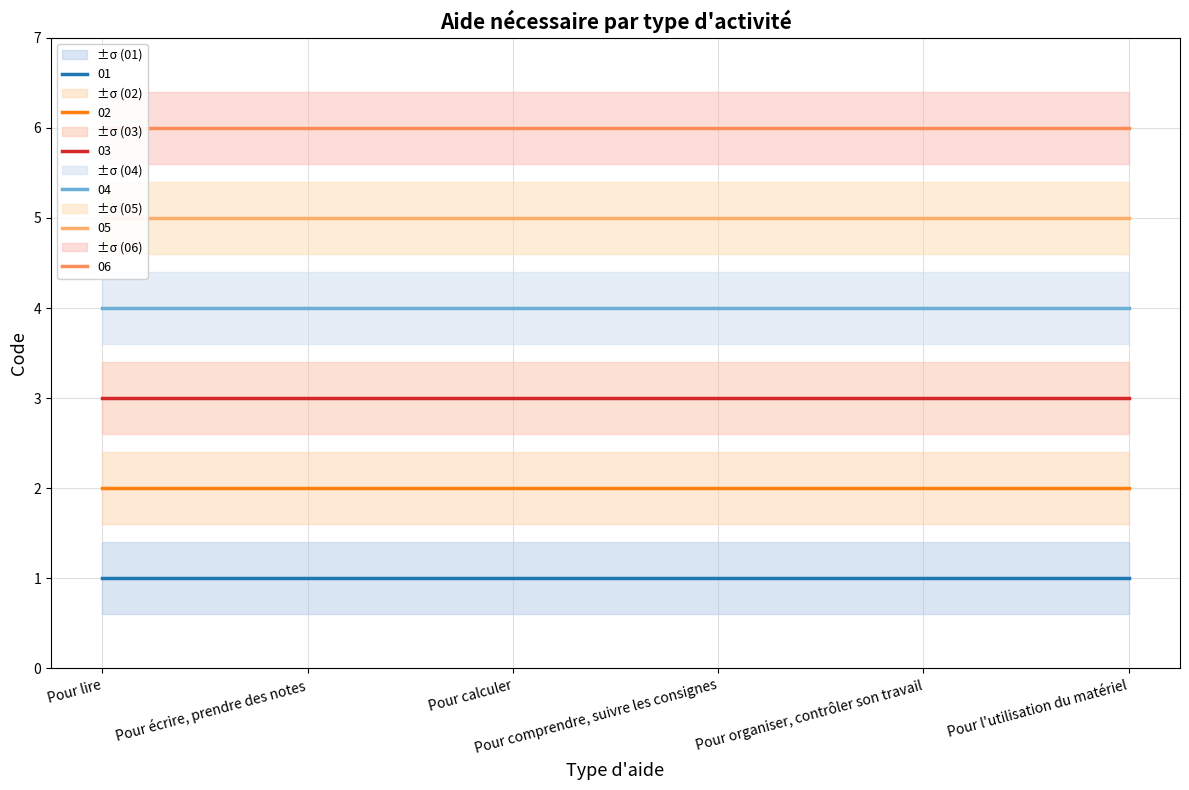

What is the sum of the 04 values at Pour organiser, contrôler son travail and Pour comprendre, suivre les consignes?

8